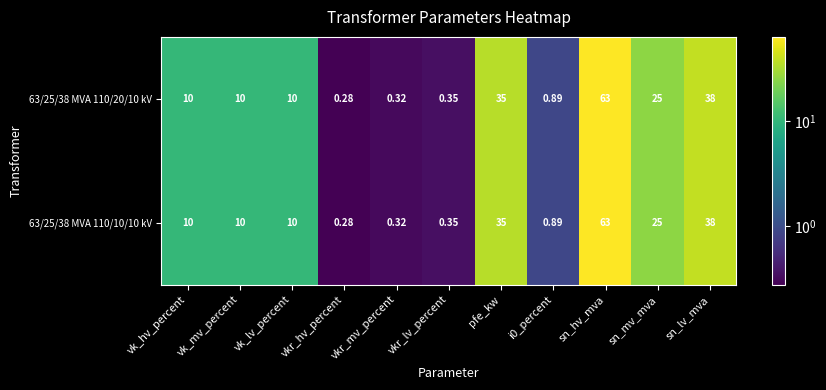

At which category does the chart reach its peak across all series?

sn_hv_mva